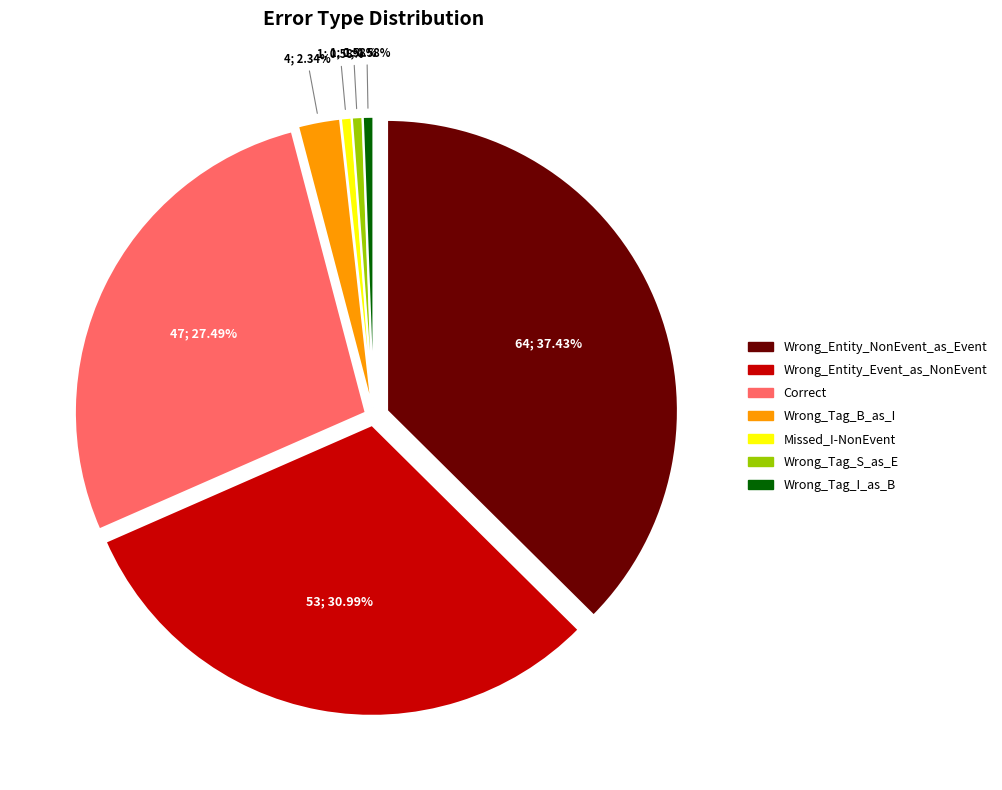

Rank the categories by value from lowest to highest.

Missed_I-NonEvent, Wrong_Tag_S_as_E, Wrong_Tag_I_as_B, Wrong_Tag_B_as_I, Correct, Wrong_Entity_Event_as_NonEvent, Wrong_Entity_NonEvent_as_Event